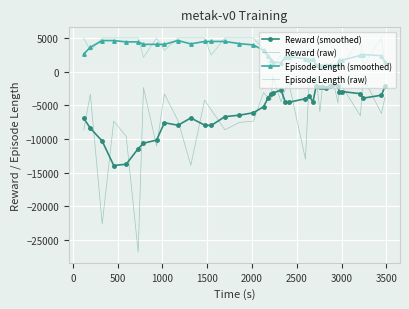

What are all the series names shown in the legend?

Reward (smoothed), Reward (raw), Episode Length (smoothed), Episode Length (raw)